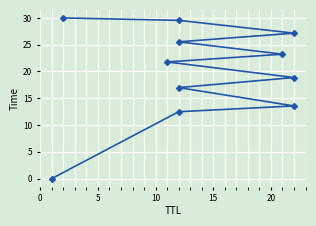

Reading left to right, transcribe all the data shown in this chart.

0.0	12.5	13.6	17.0	18.9	21.8	23.2	25.5	27.2	29.5	30.0